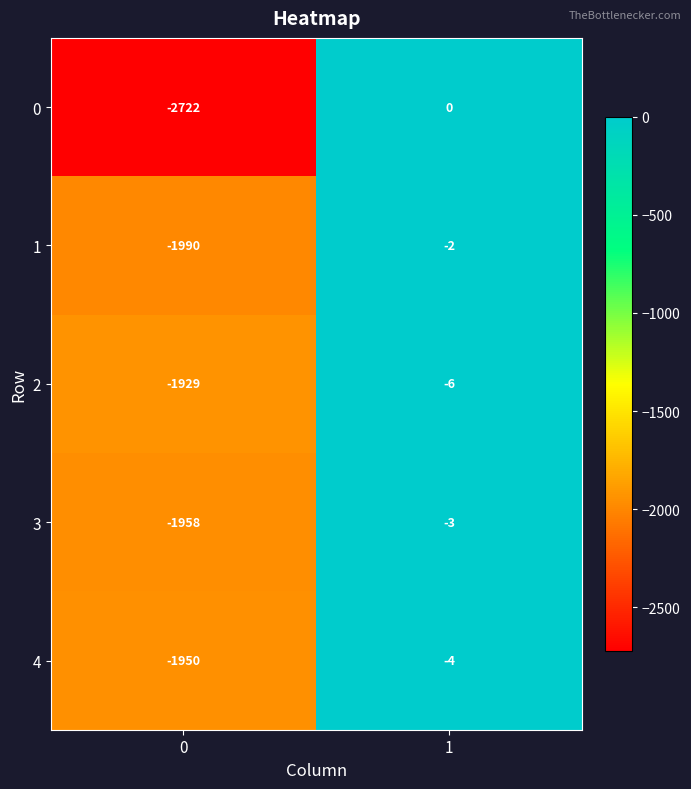

What is the sum of all 4 values?

-1954